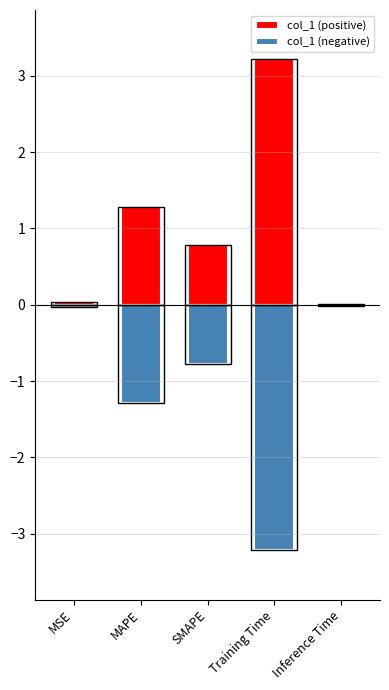

What position from the left is MAPE?

2